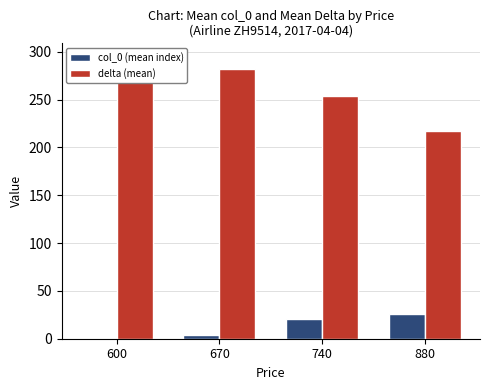

Which series has the largest range (max minus min)?

delta (mean)